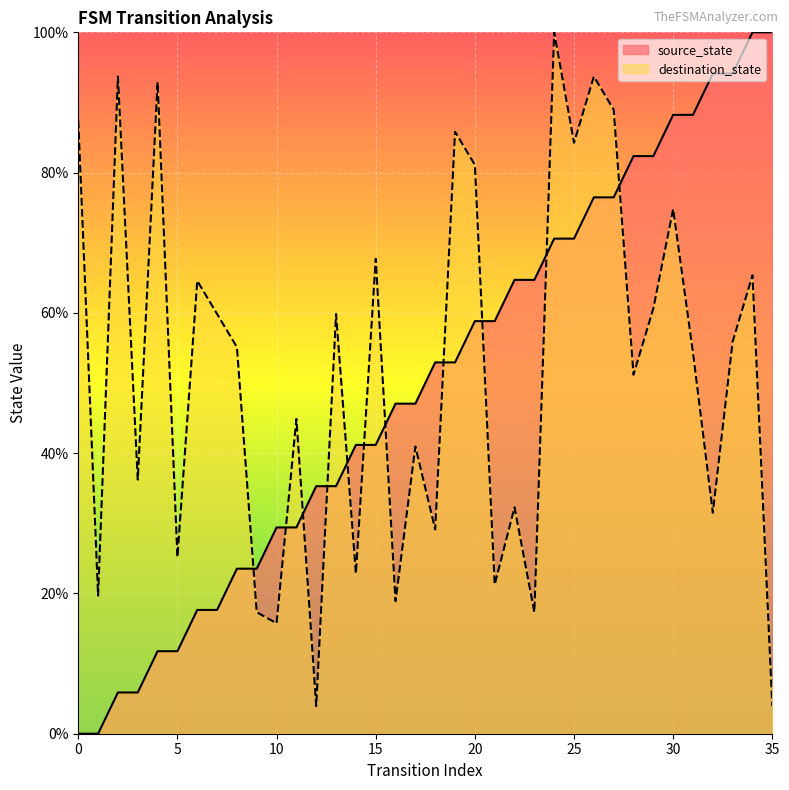

At 5, list the series in order from largest to smallest.

destination_state, source_state